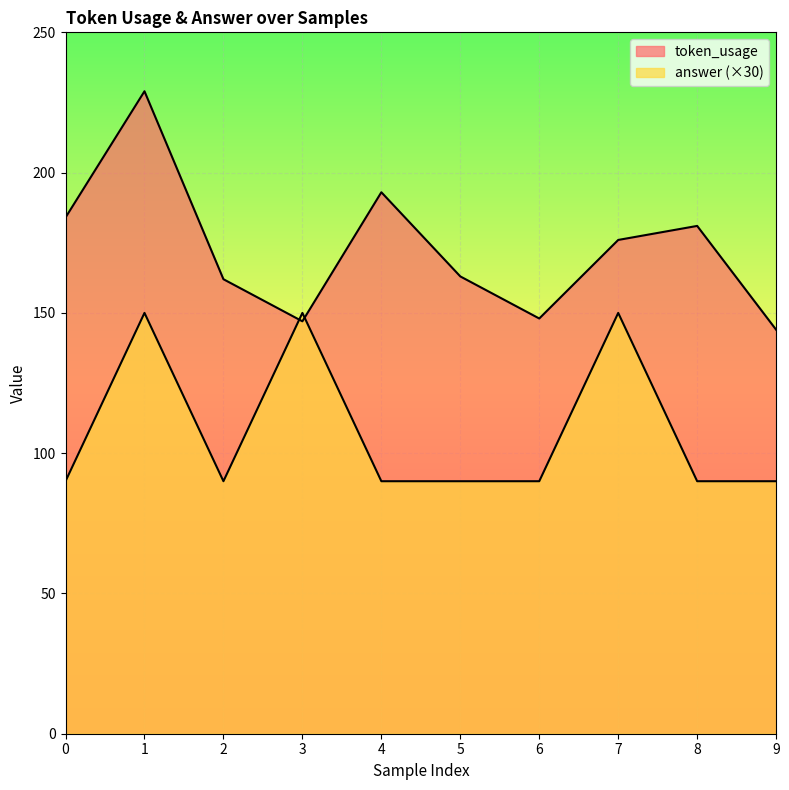

Reading left to right, list all the values displayed in this chart.

token_usage: 184	229	162	147	193	163	148	176	181	144
answer: 90	150	90	150	90	90	90	150	90	90